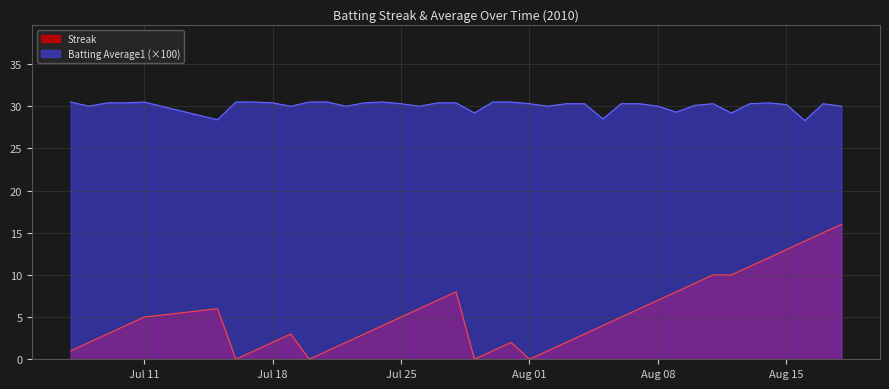

What is the highest value of the Streak series?

16.0